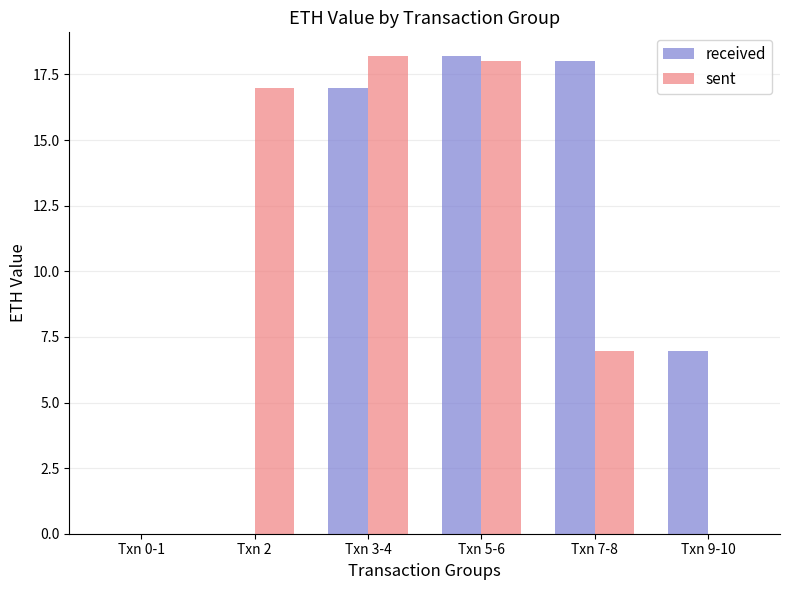

Which series changed the most between Txn 2 and Txn 7-8?

received